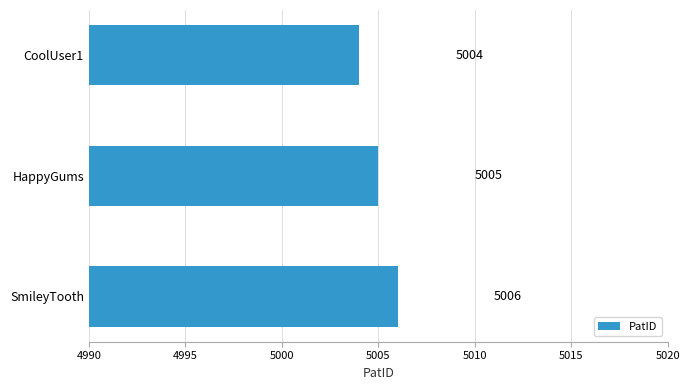

How many series are shown in this chart?

1